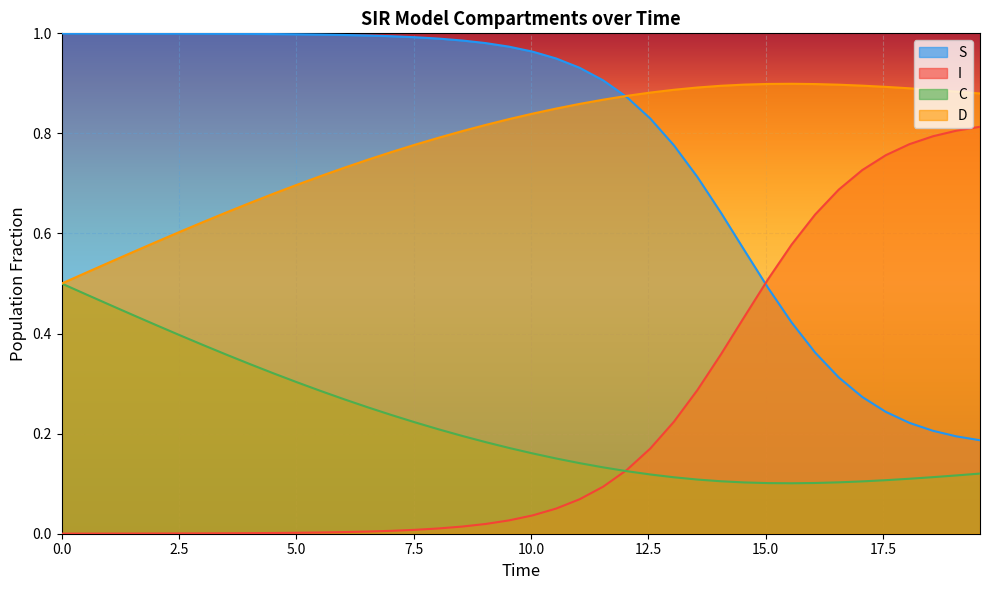

True or false: I and D intersect in this chart.

False